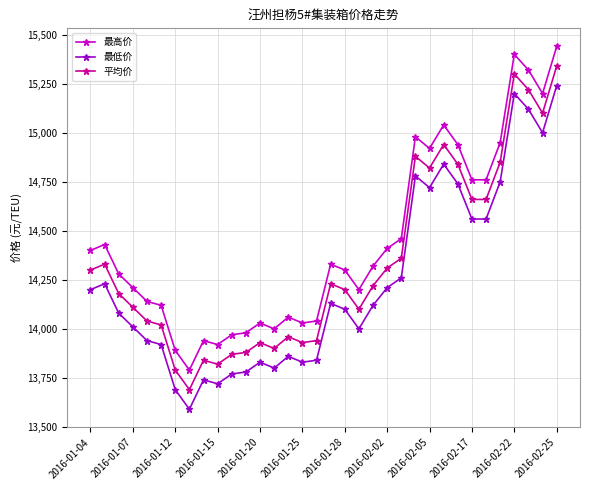

What is the average value of the 最高价 series?

14440